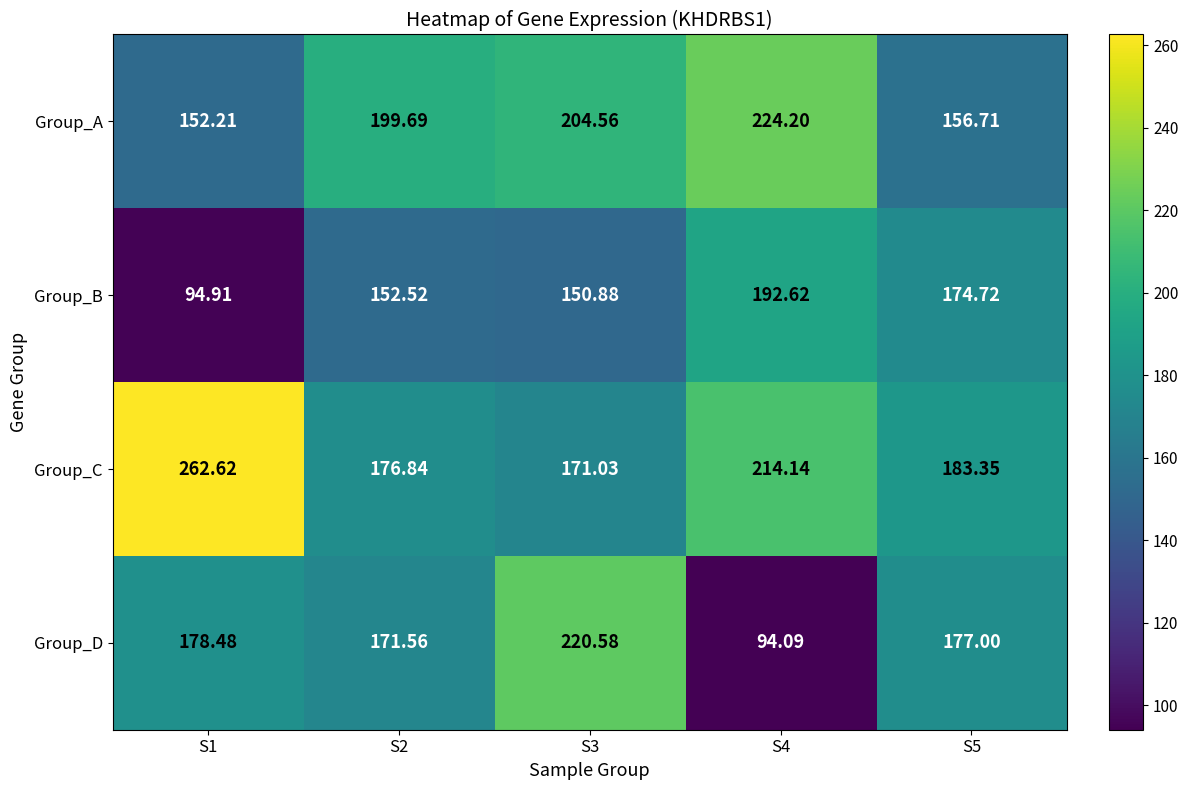

Which series changed the most between S1 and S5?

Group_B